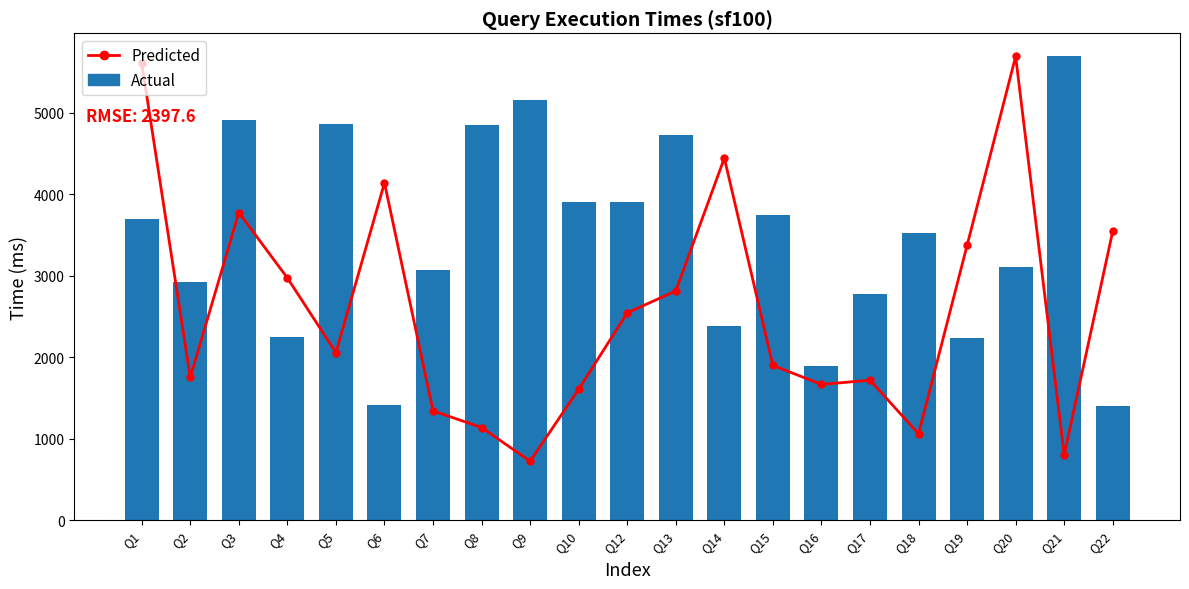

True or false: Actual has a value of 4730.0 at Q13.

True